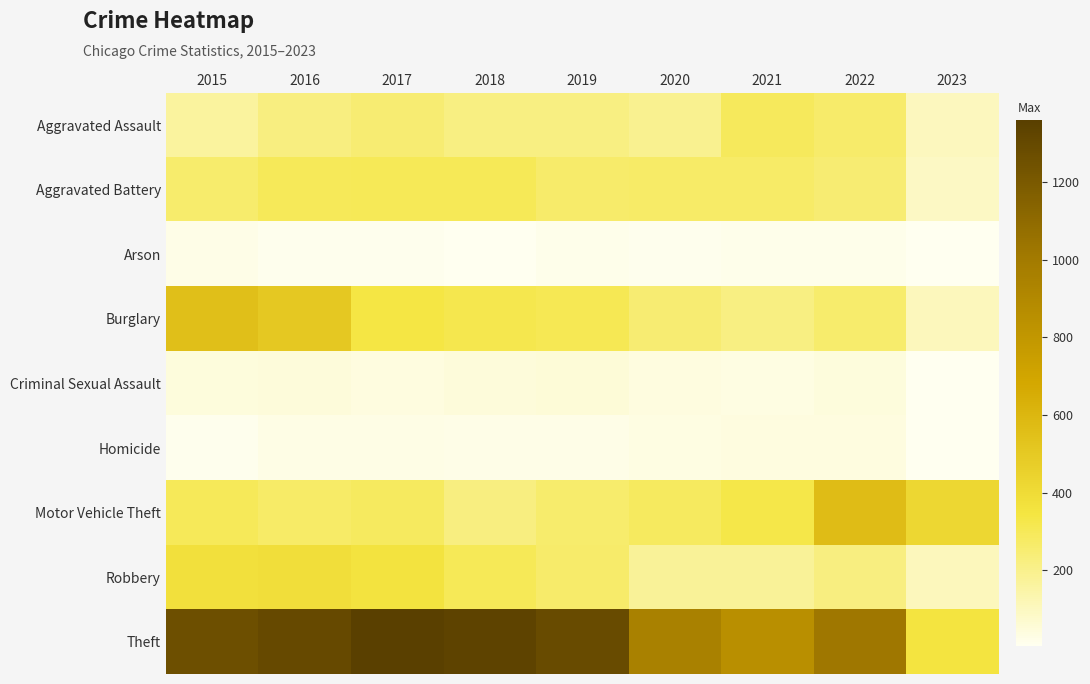

How many data points does each series have?

9